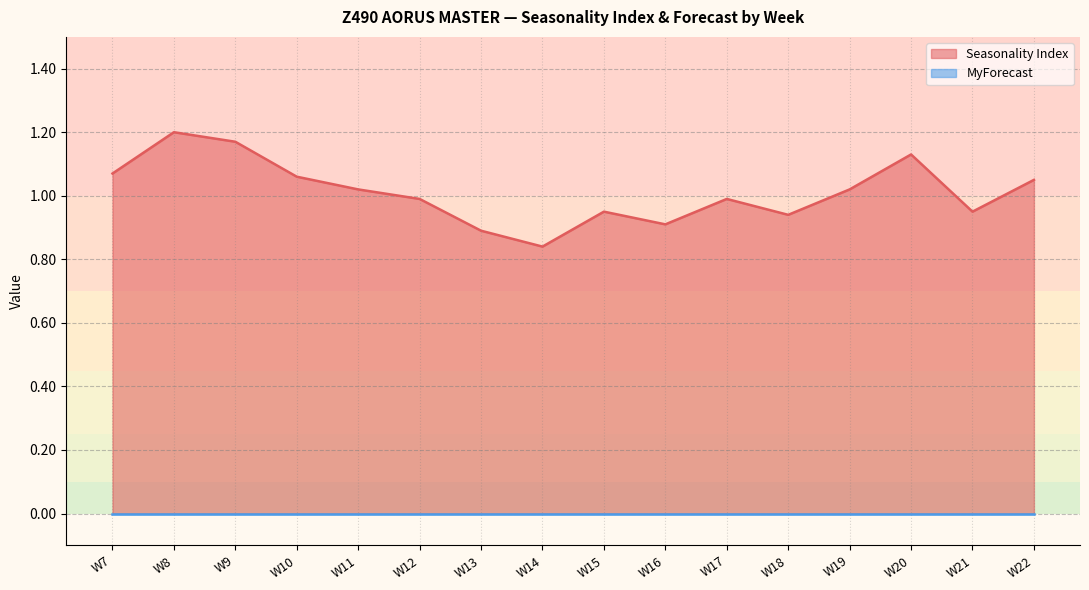

Reading left to right, list all the values displayed in this chart.

1.1	1.2	1.2	1.1	1.0	1.0	0.9	0.8	0.9	0.9	1.0	0.9	1.0	1.1	0.9	1.1